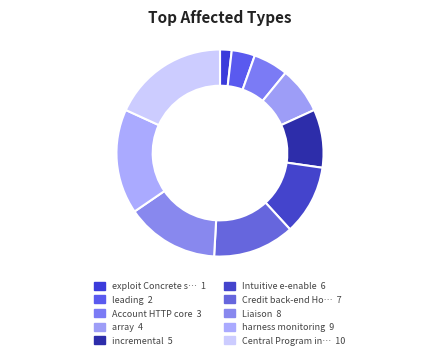

How many slices are in this pie chart?

10